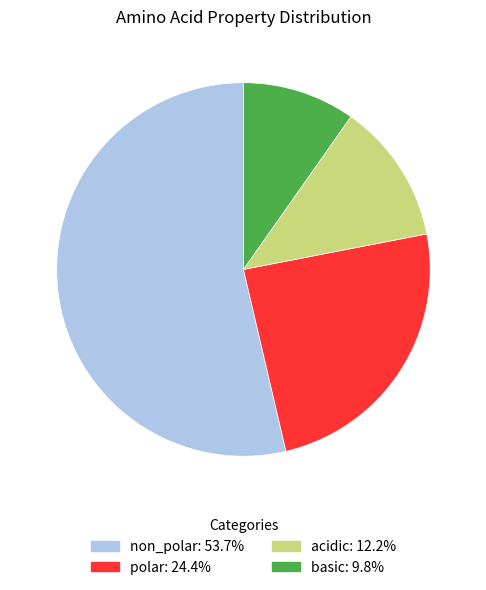

Combined, do acidic: 12.2% and polar: 24.4% account for over 50%?

No